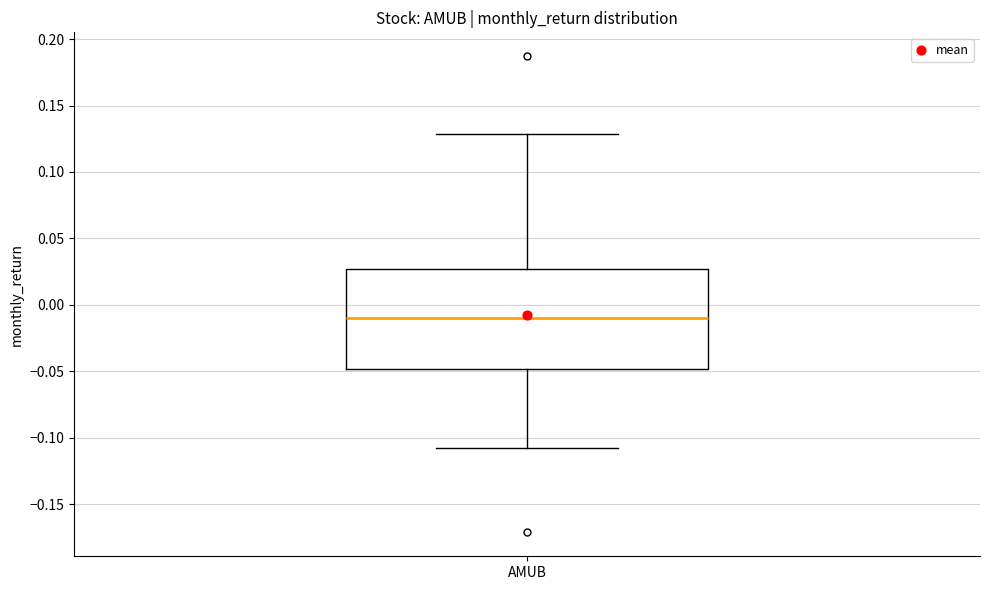

Read this box plot against the y-axis: the position of the median line, the range covered by the box, and the ends of both whiskers. The values are not printed on the chart, so give them approximately, as read against the axis.

median -0.010, box -0.050 to 0.025, whiskers -0.110 to 0.130